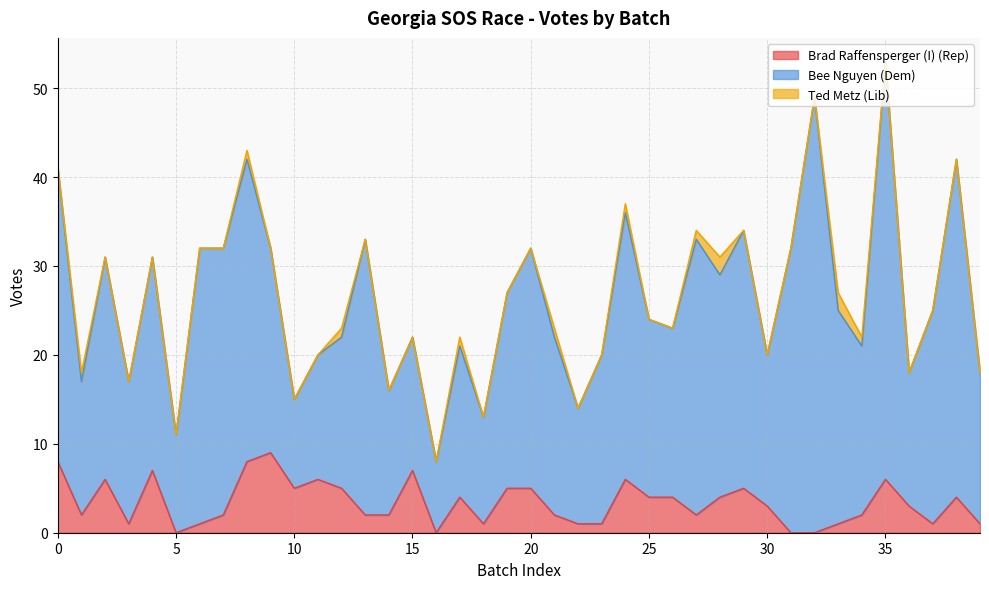

Which series has the largest total across all categories?

Bee Nguyen (Dem)